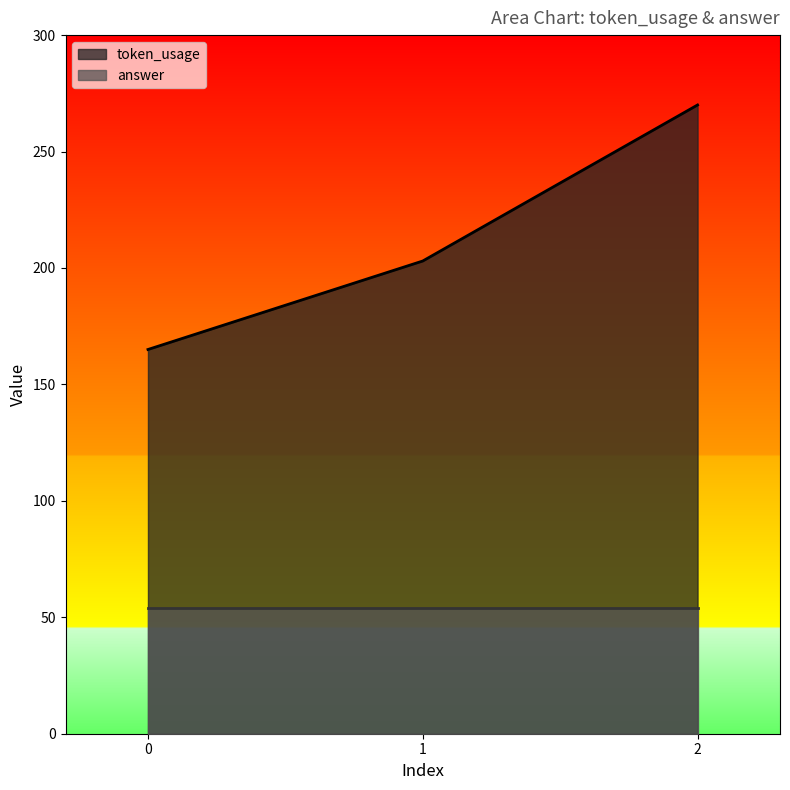

What is the greatest value displayed?

270